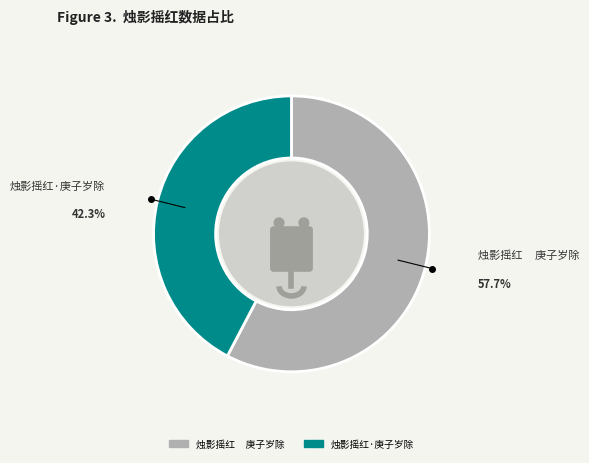

Rank the categories by value from highest to lowest.

烛影摇红     庚子岁除, 烛影摇红·庚子岁除